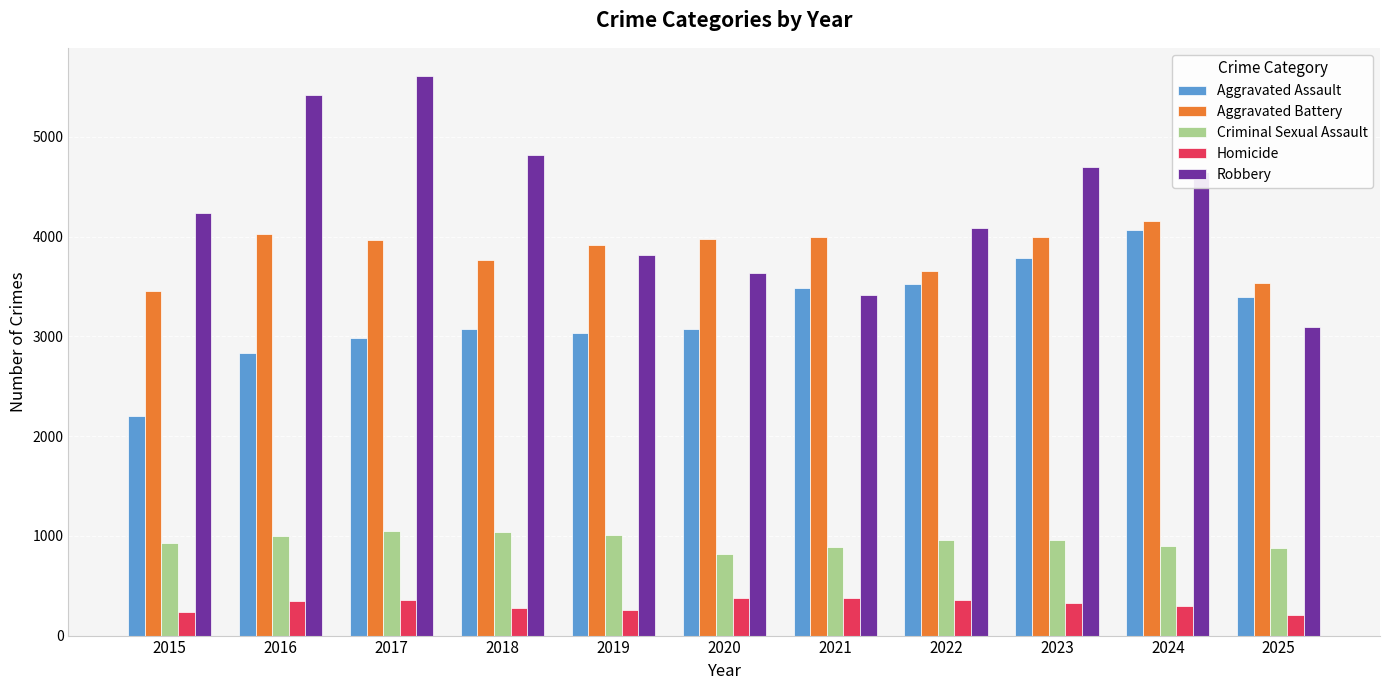

What are all the series names shown in the legend?

Aggravated Assault, Aggravated Battery, Criminal Sexual Assault, Homicide, Robbery